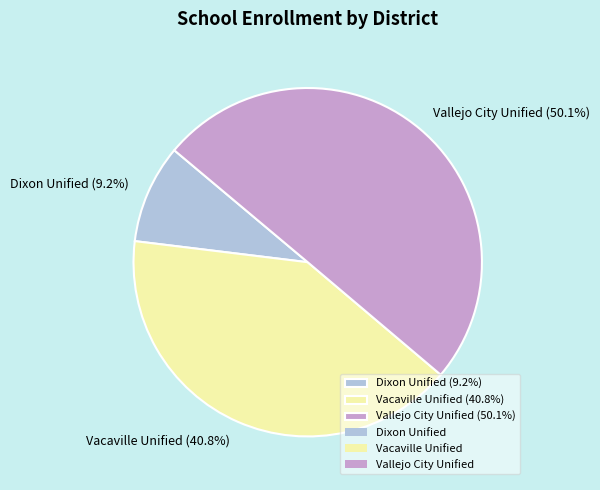

Which has a higher value, Vallejo City Unified (50.1%) or Vacaville Unified (40.8%)?

Vallejo City Unified (50.1%)